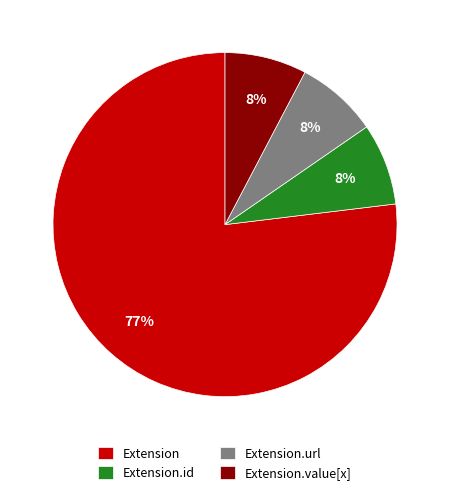

To the nearest percent, what is the average slice percentage?

25%